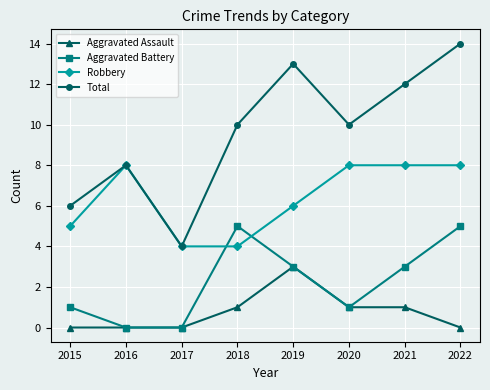

Which series has the largest total across all categories?

Total